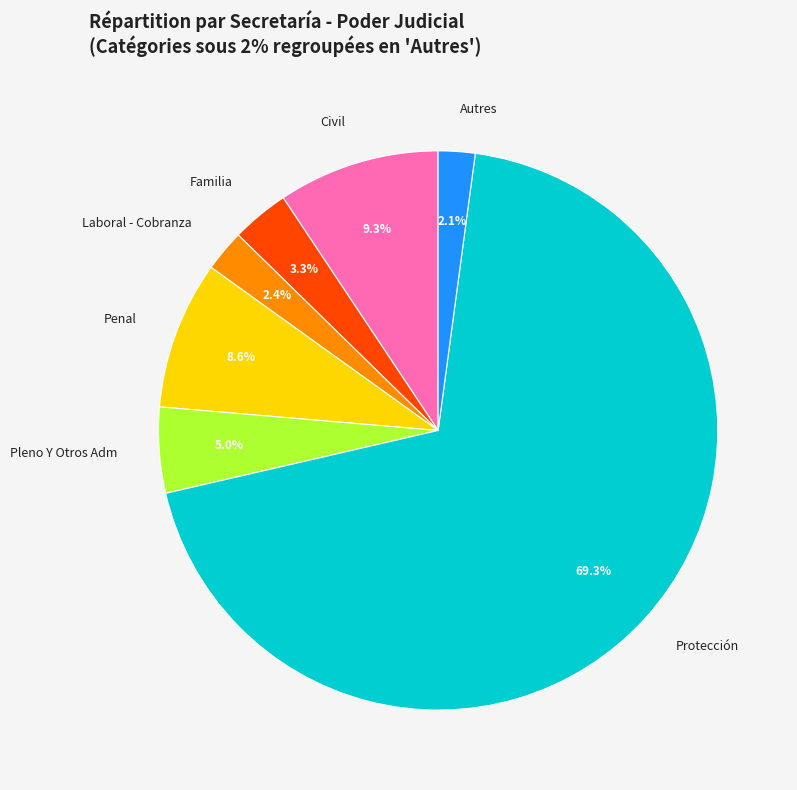

To the nearest percent, what portion does Protección represent?

69%